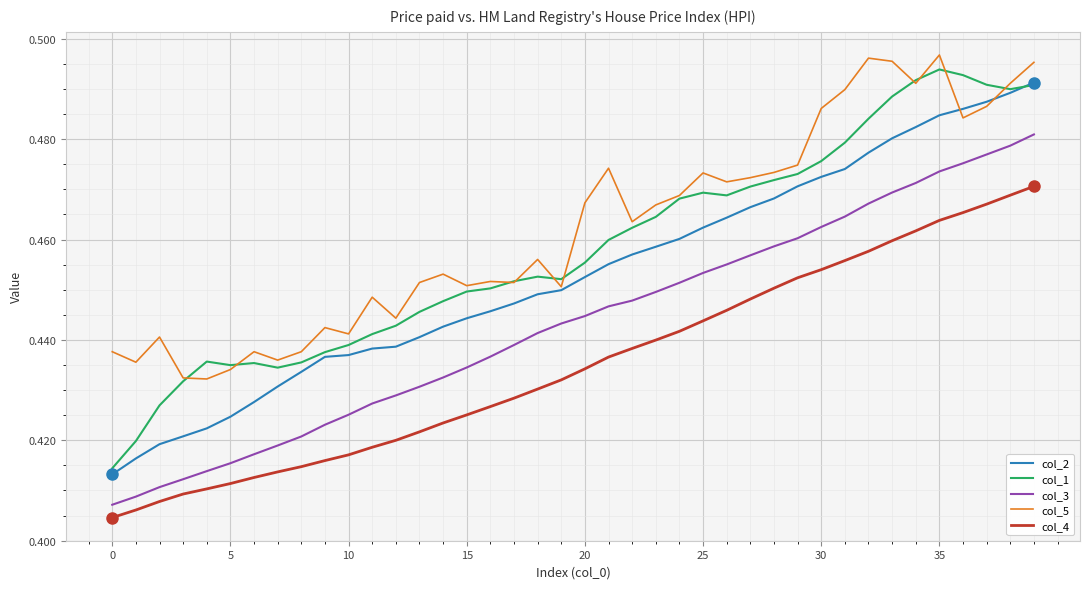

True or false: col_5 and col_3 cross at least once.

False